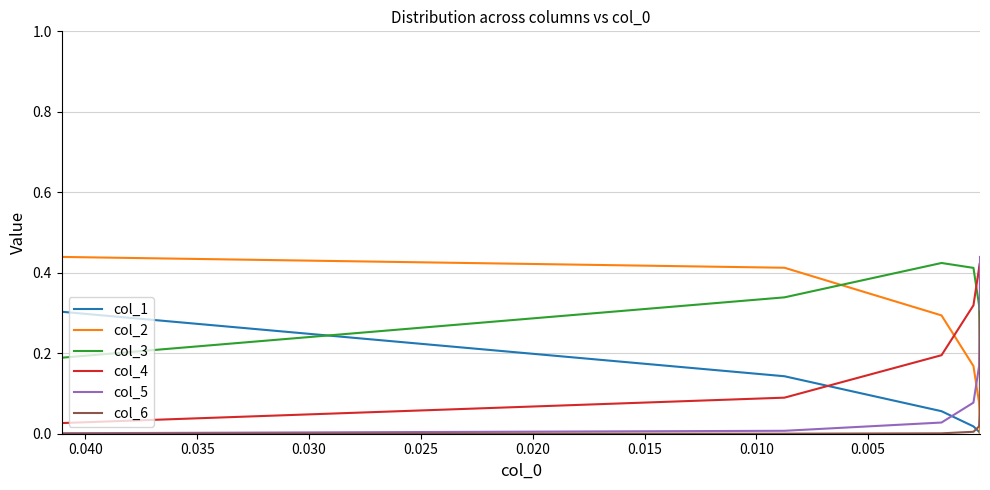

At how many categories does at least one series exceed 0?

8